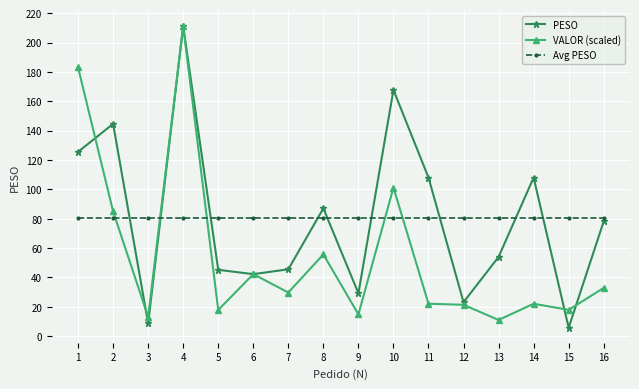

What is the total value across all series at 1?

388.8